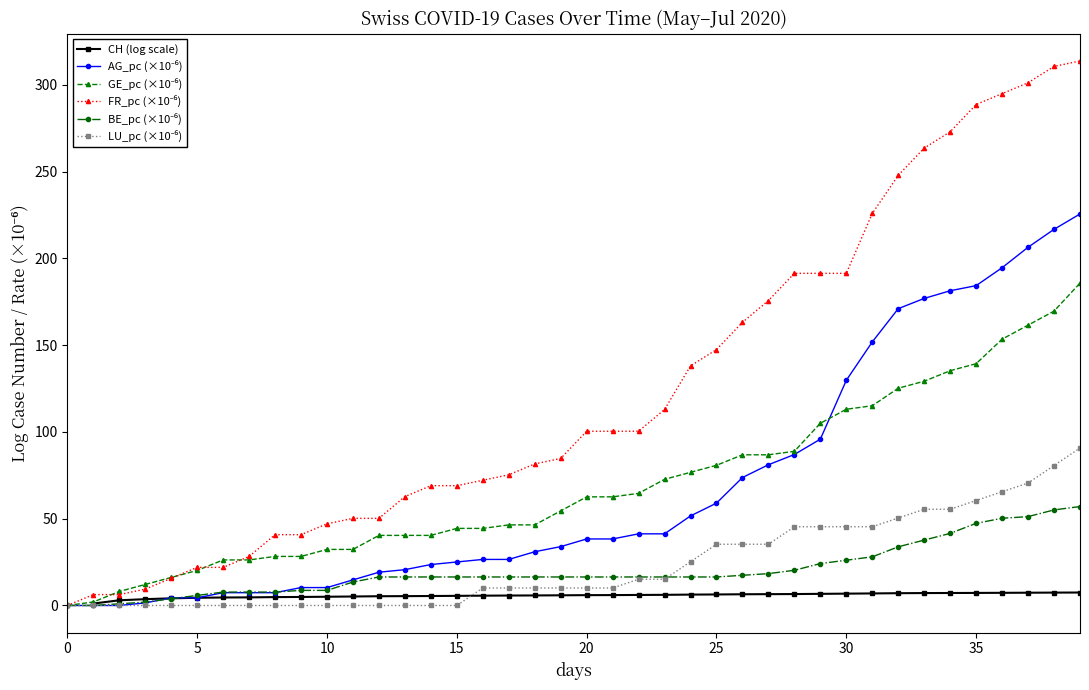

How many lines are shown in the chart?

6